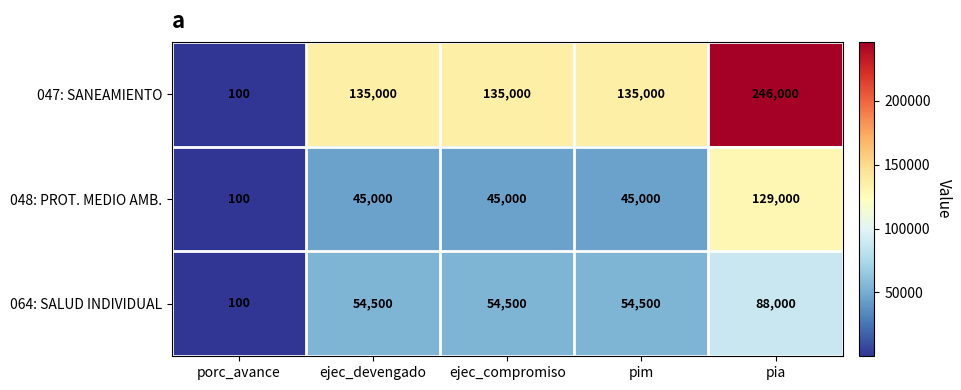

Rank the series at pia from highest to lowest value.

047: SANEAMIENTO, 048: PROT. MEDIO AMB., 064: SALUD INDIVIDUAL